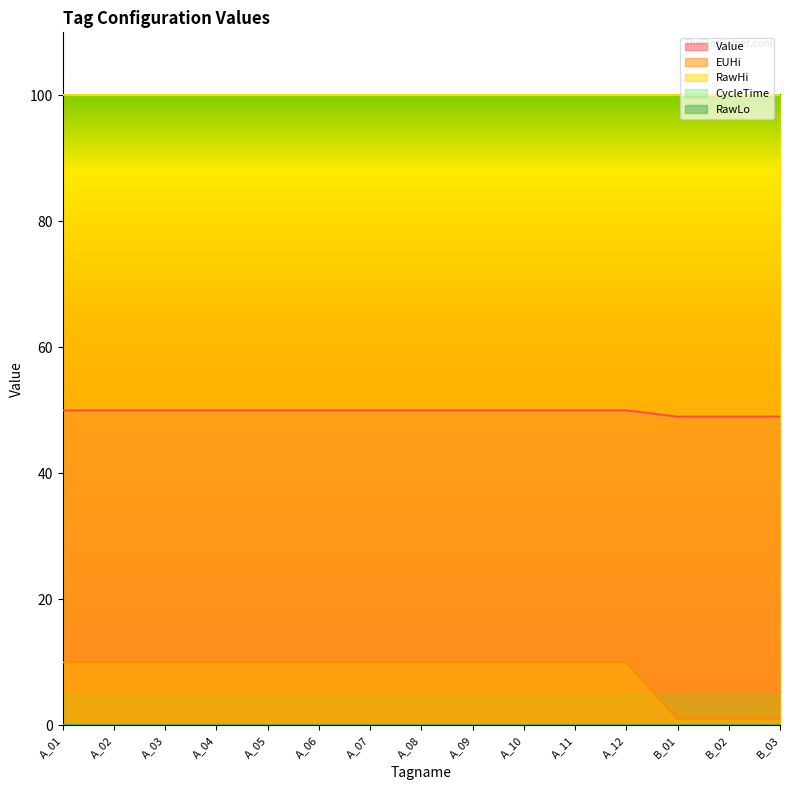

At how many categories does at least one series exceed 52?

15